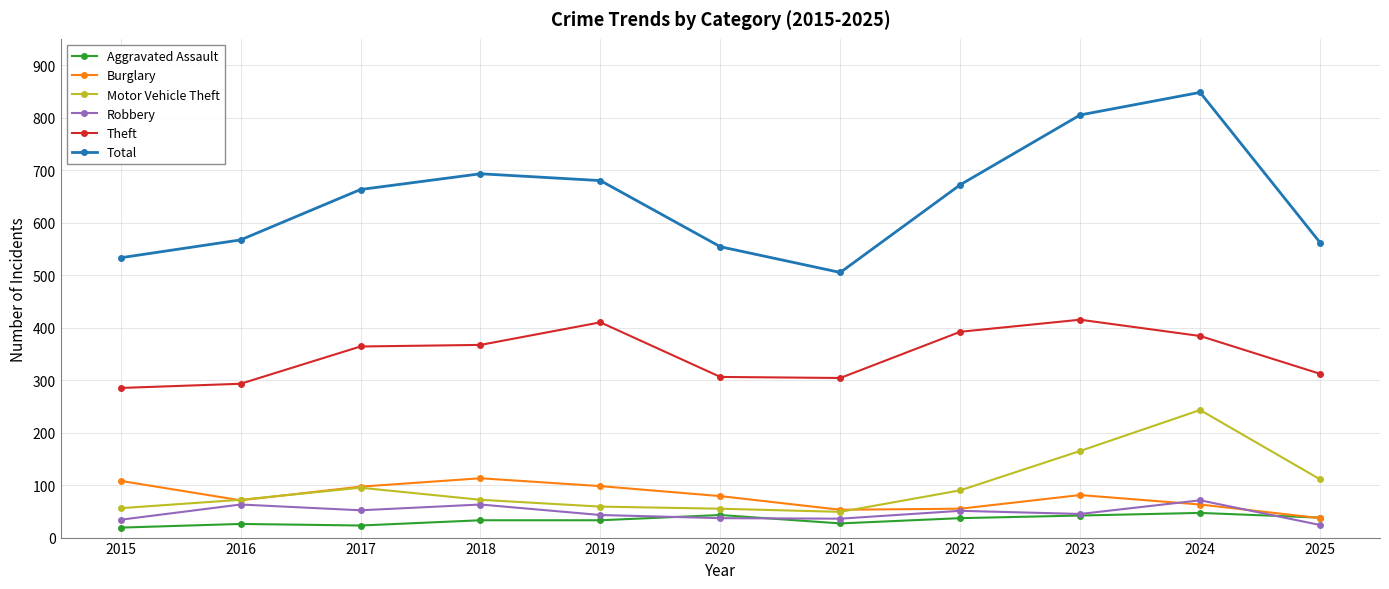

True or false: Theft and Aggravated Assault cross at least once.

False